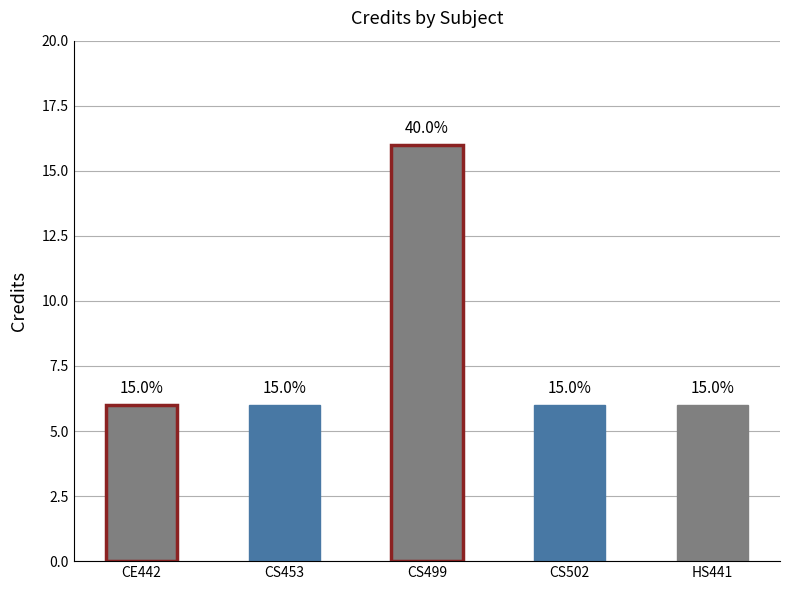

What is the sum of all values?

40